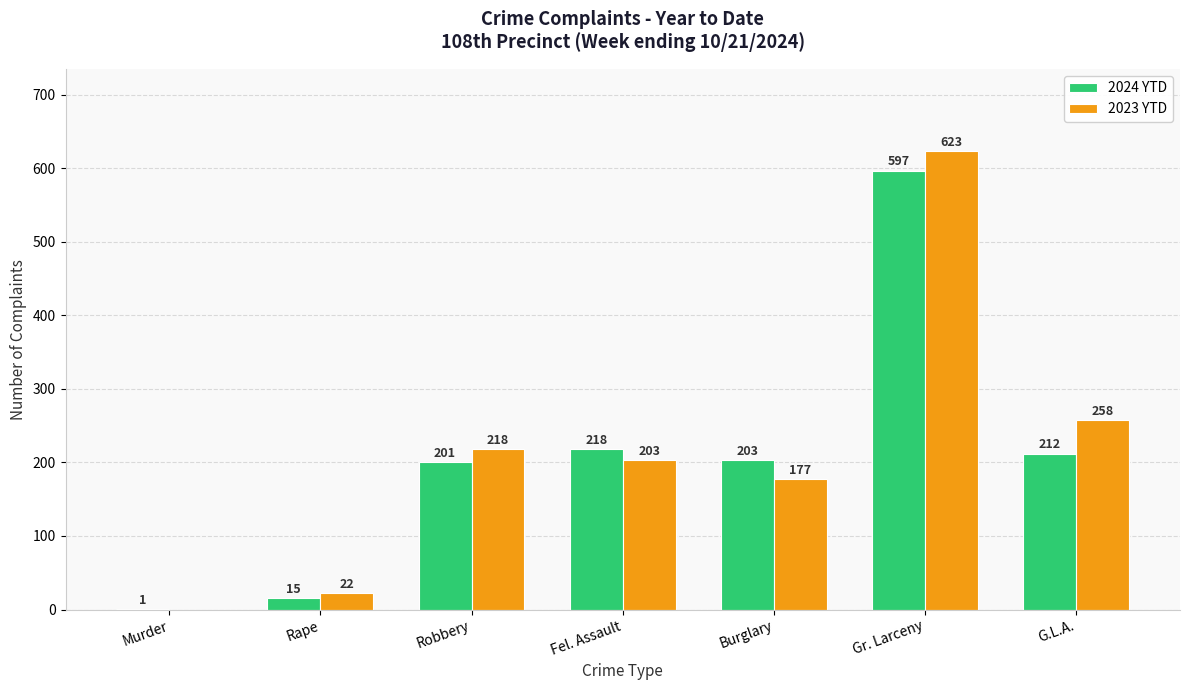

How many distinct data groups are displayed?

2